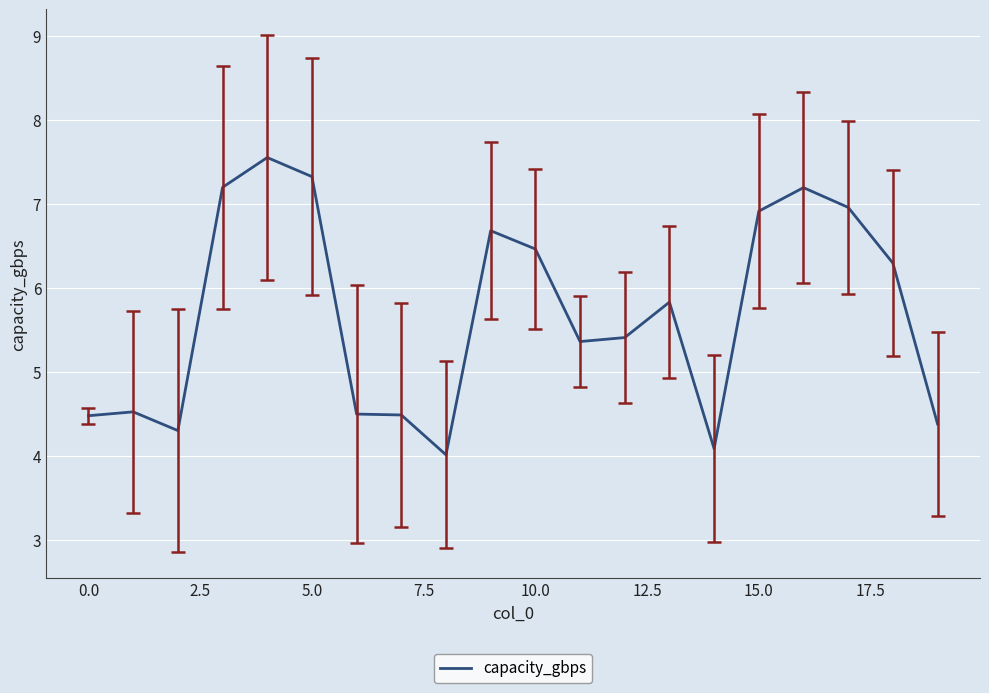

What is the smallest value displayed?

4.0